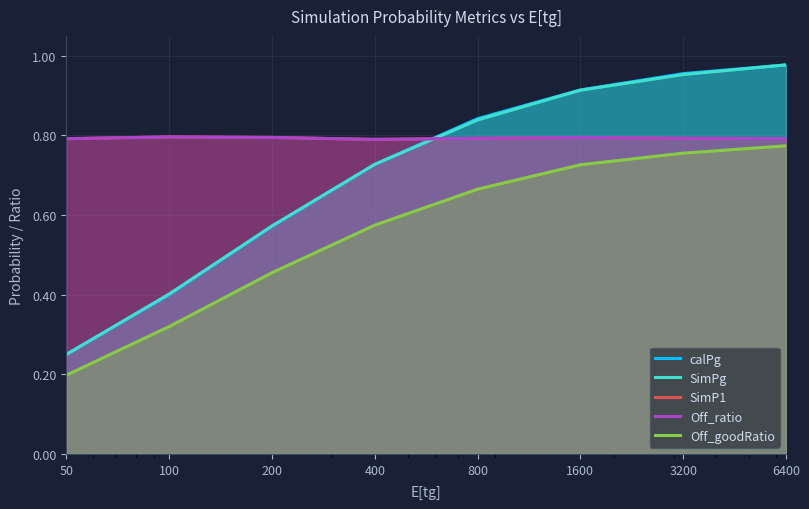

How many categories are shown in the chart?

8